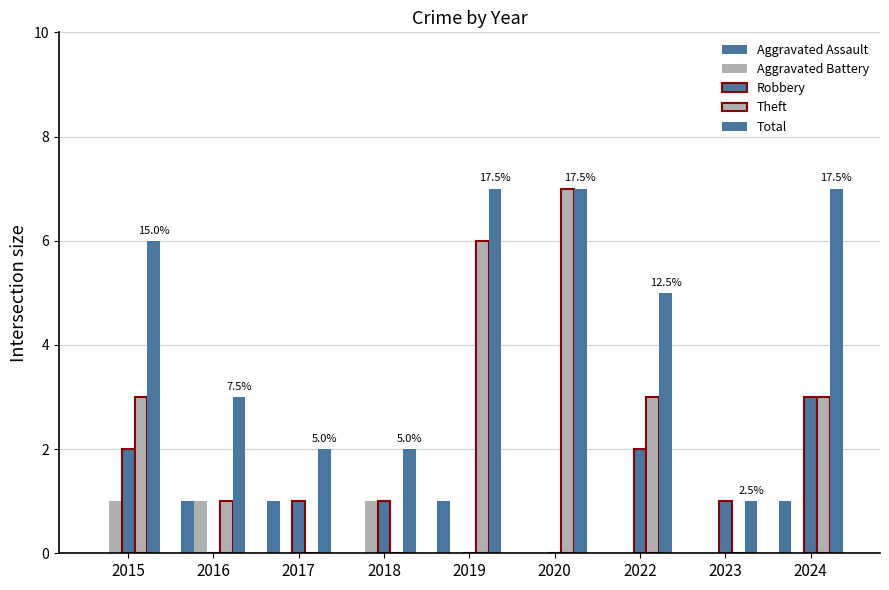

How many groups of bars are there?

9